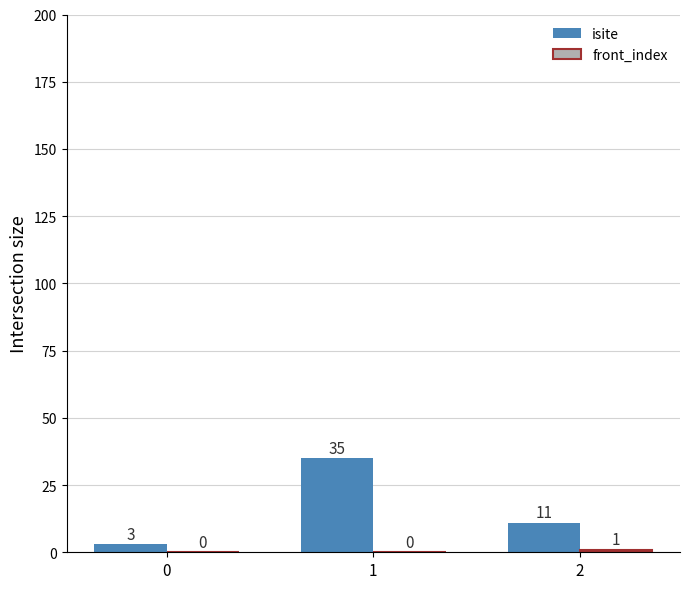

What is the spread (max minus min) of values at 0?

3